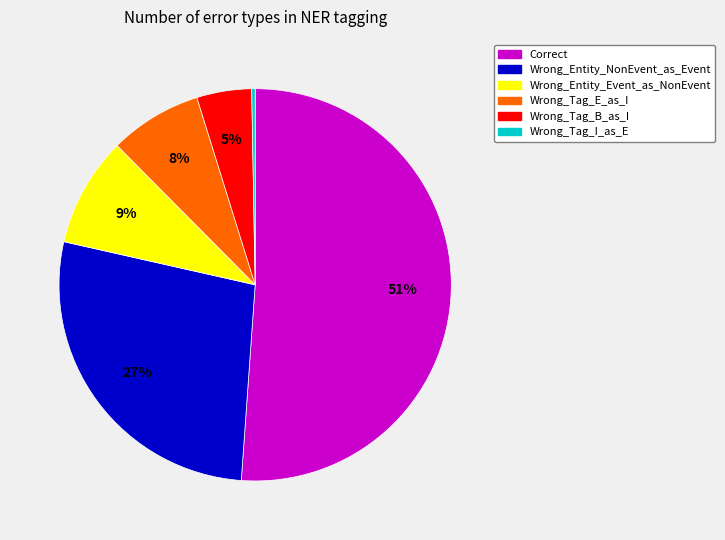

Is the sum of Wrong_Tag_E_as_I and Wrong_Entity_Event_as_NonEvent greater than half?

No